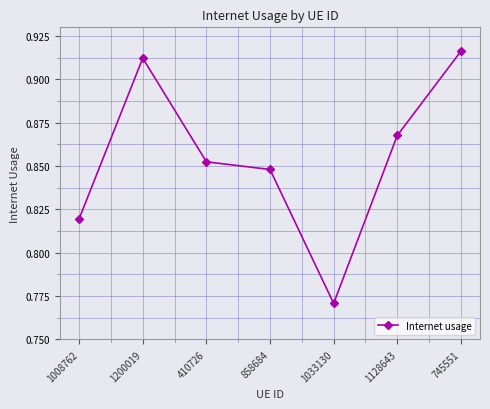

Which label corresponds to the smallest value in the chart?

1033130